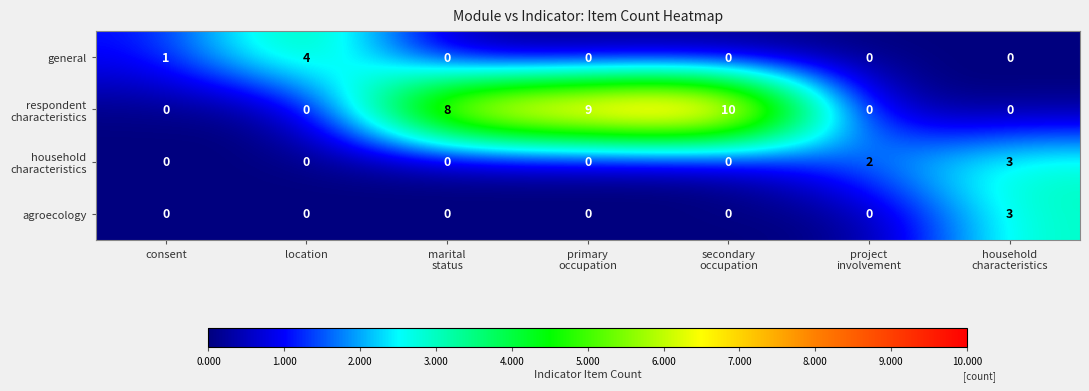

Is it true that agroecology equals 2 at location?

False